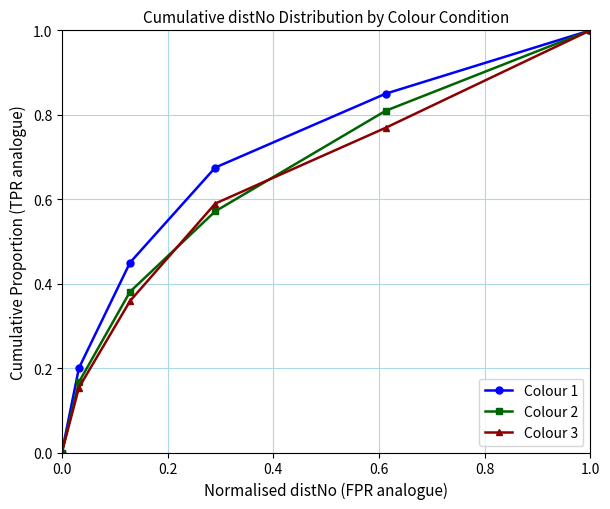

True or false: Colour 1 and Colour 3 cross at least once.

False